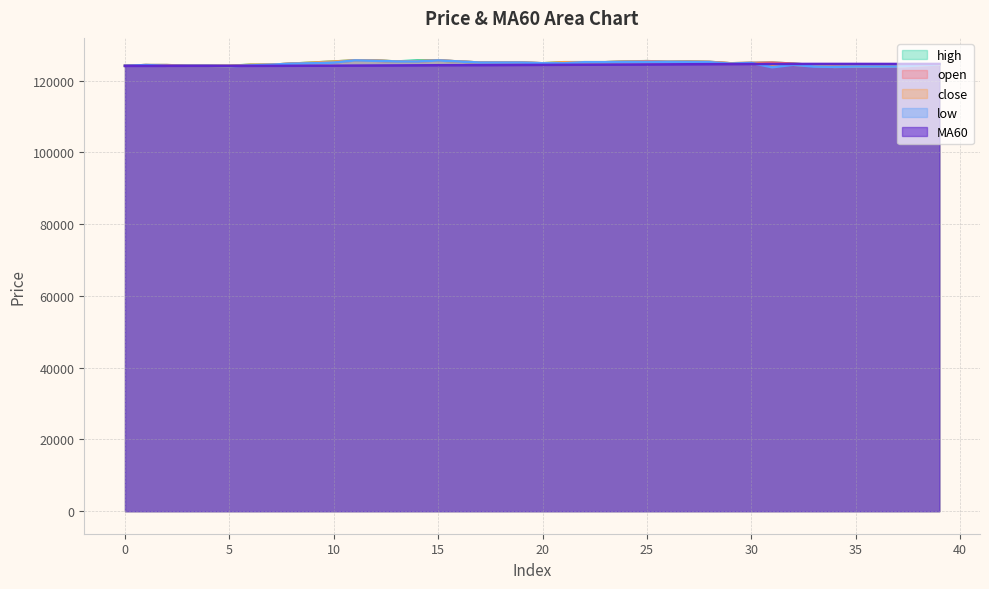

Which category has the highest value across all series?

11